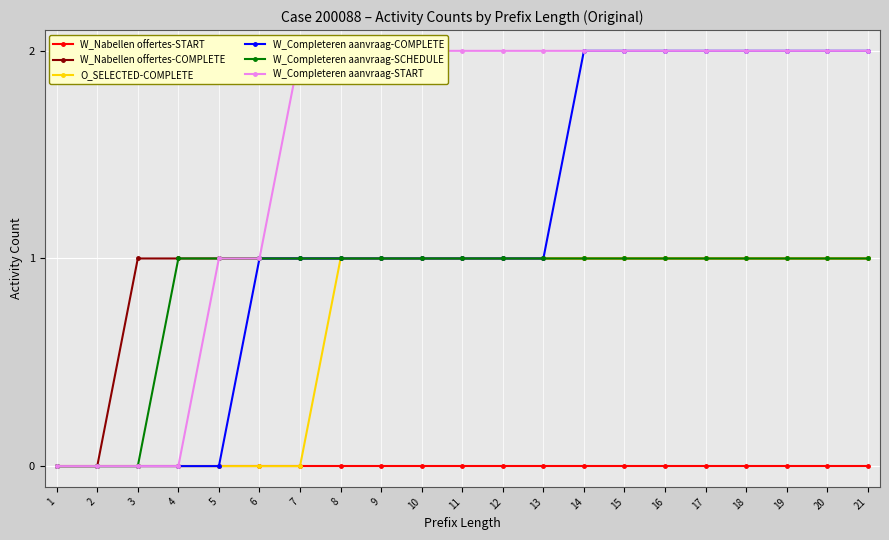

Which category has the lowest value in the W_Nabellen offertes-COMPLETE series?

1